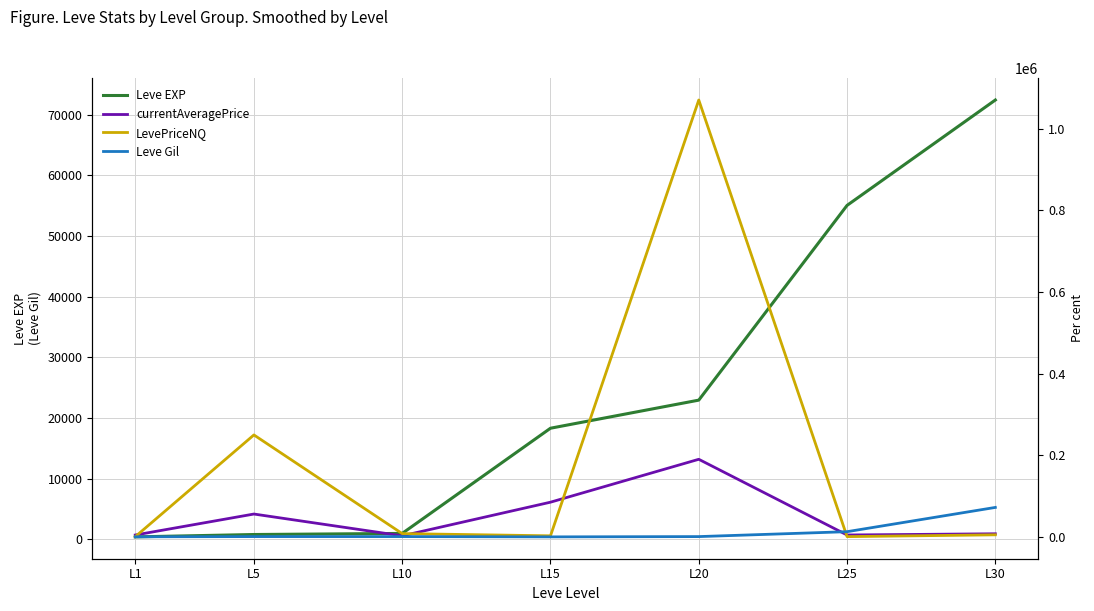

How many data points in Leve EXP are above 18330?

3